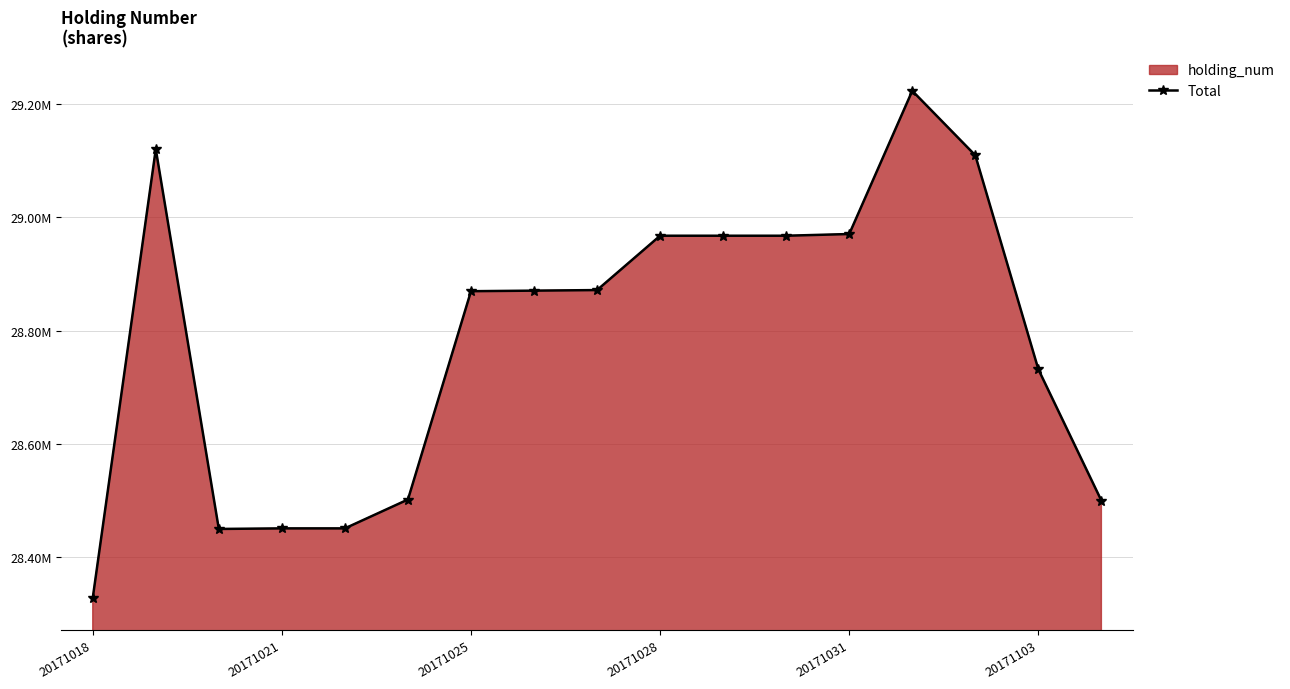

Which category has the highest value across all series?

13